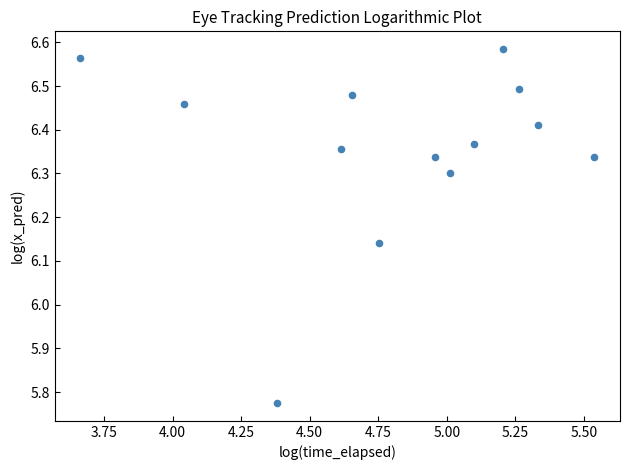

What is the range of Y values (max minus min)?

0.8